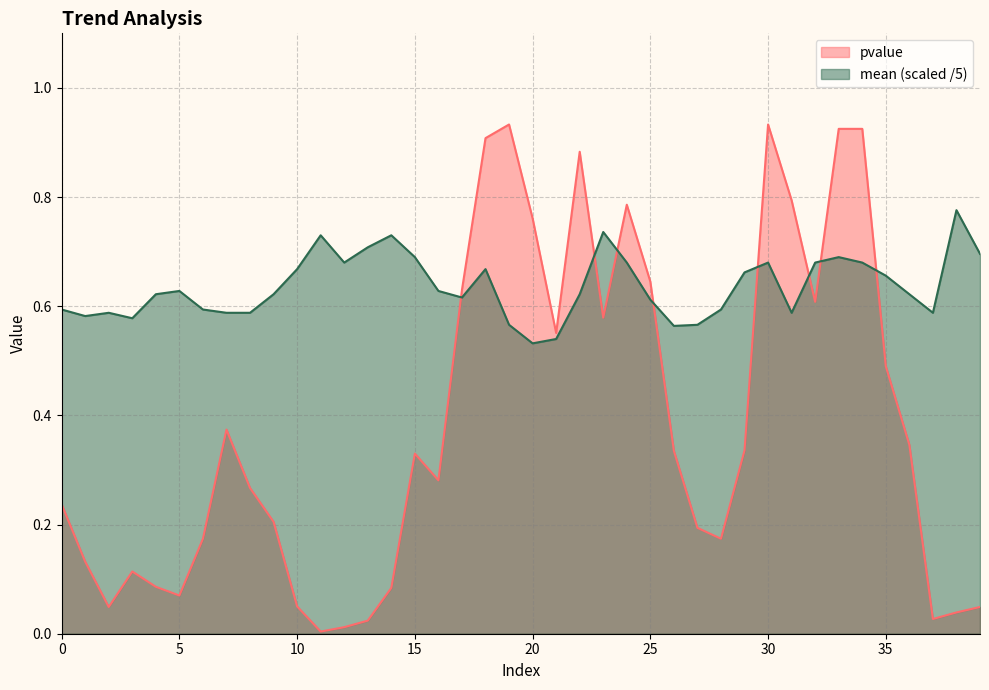

Reading left to right, list all the values displayed in this chart.

pvalue: 0.2	0.1	0.0	0.1	0.1	0.1	0.2	0.4	0.3	0.2	0.1	0.0	0.0	0.0	0.1	0.3	0.3	0.6	0.9	0.9	0.8	0.6	0.9	0.6	0.8	0.6	0.3	0.2	0.2	0.3	0.9	0.8	0.6	0.9	0.9	0.5	0.3	0.0	0.0	0.0
mean: 0.6	0.6	0.6	0.6	0.6	0.6	0.6	0.6	0.6	0.6	0.7	0.7	0.7	0.7	0.7	0.7	0.6	0.6	0.7	0.6	0.5	0.5	0.6	0.7	0.7	0.6	0.6	0.6	0.6	0.7	0.7	0.6	0.7	0.7	0.7	0.7	0.6	0.6	0.8	0.7